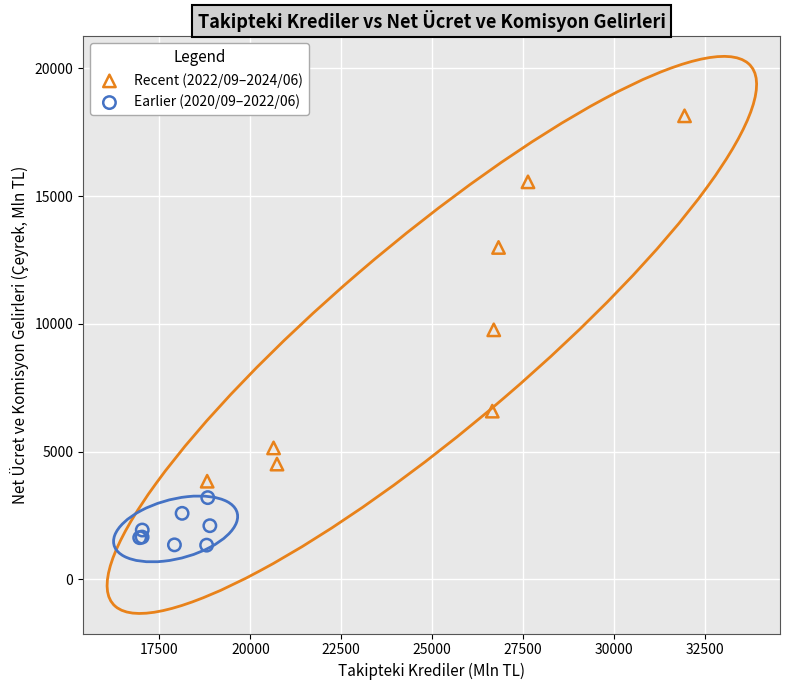

Which series has the widest spread of Y values?

Recent (2022/09–2024/06)